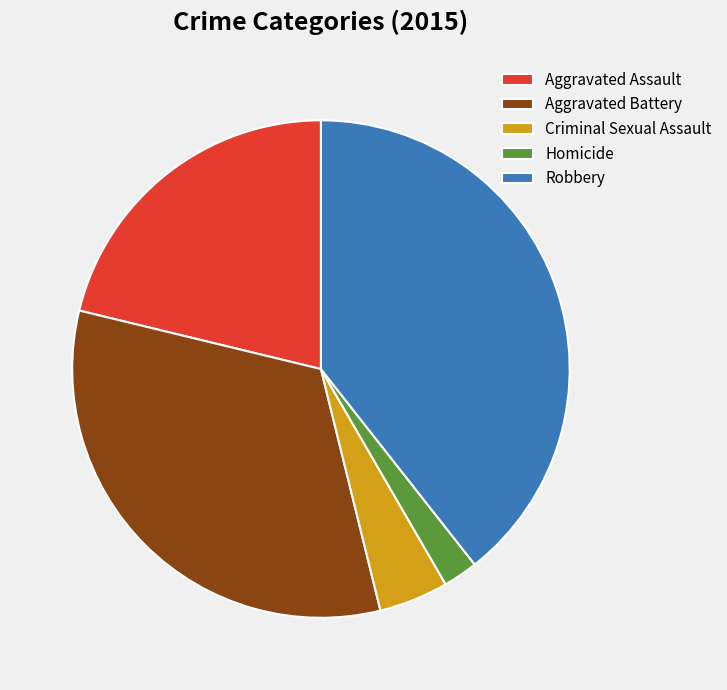

Is it true that Robbery is 49% of the pie?

False